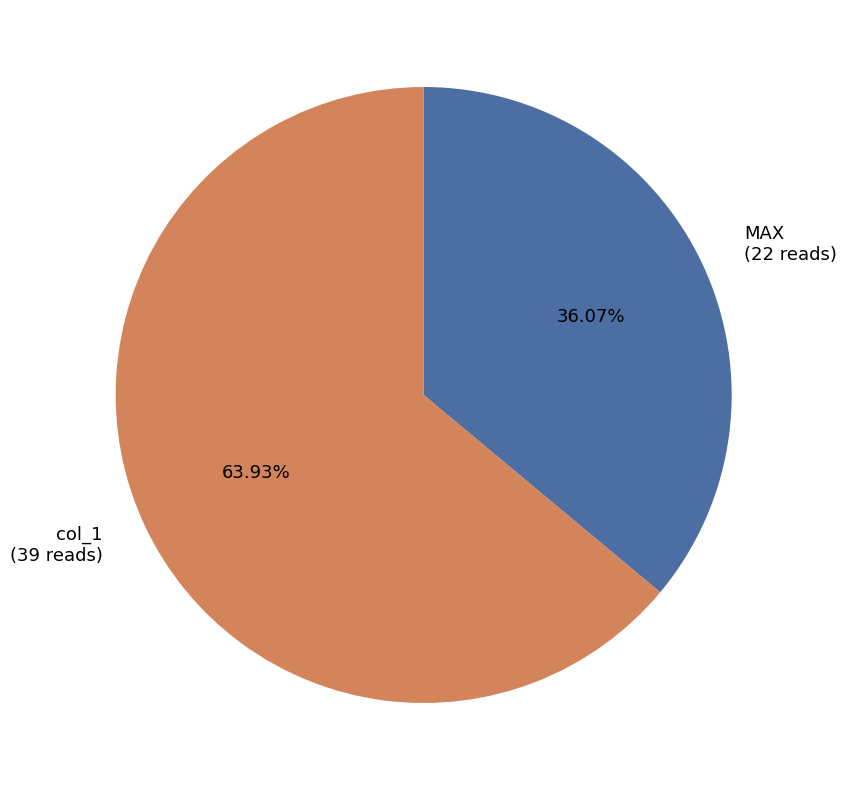

To the nearest percent, what portion does col_1 represent?

64%